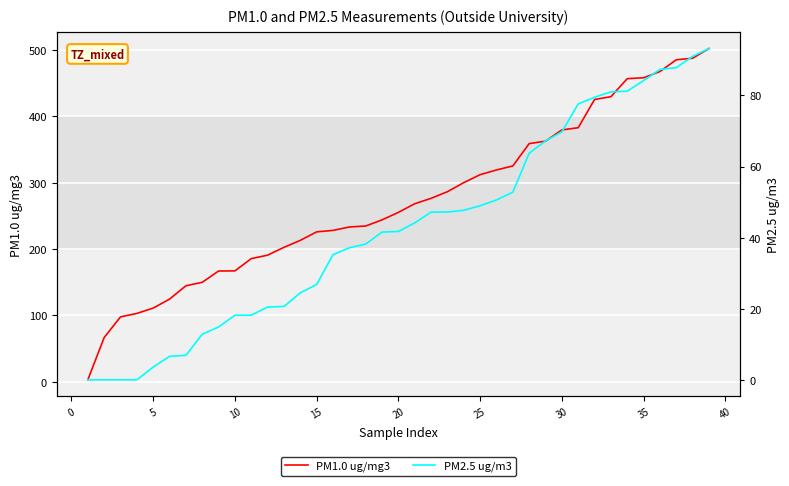

Is it true that PM1.0 ug/mg3 equals 753.9 at 35?

False